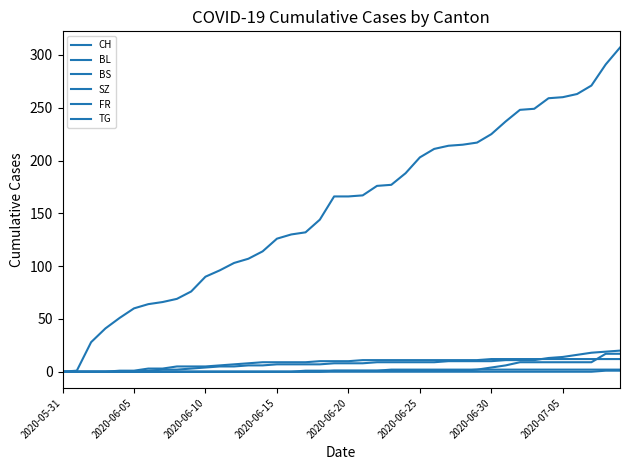

Which series has the widest spread of values?

CH